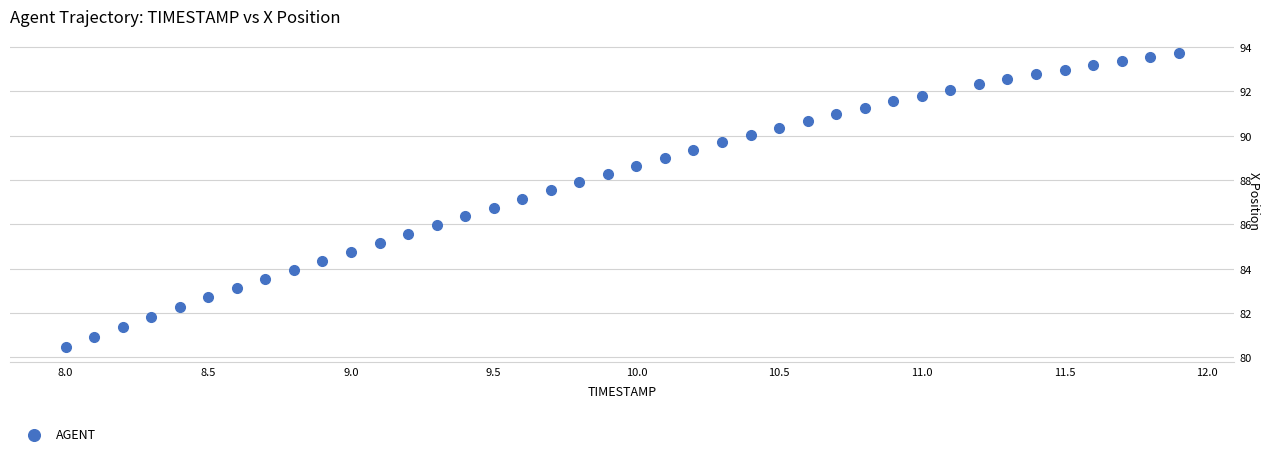

What is the range of X values (max minus min)?

3.9